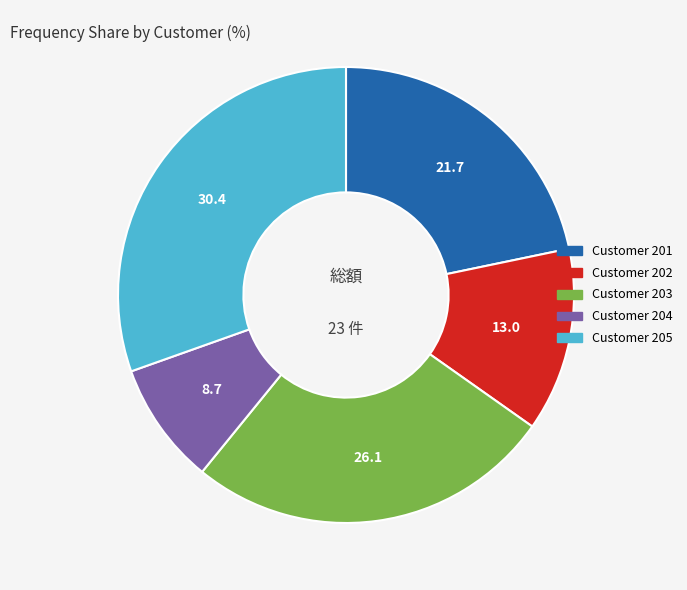

Count the number of slices in the pie.

5